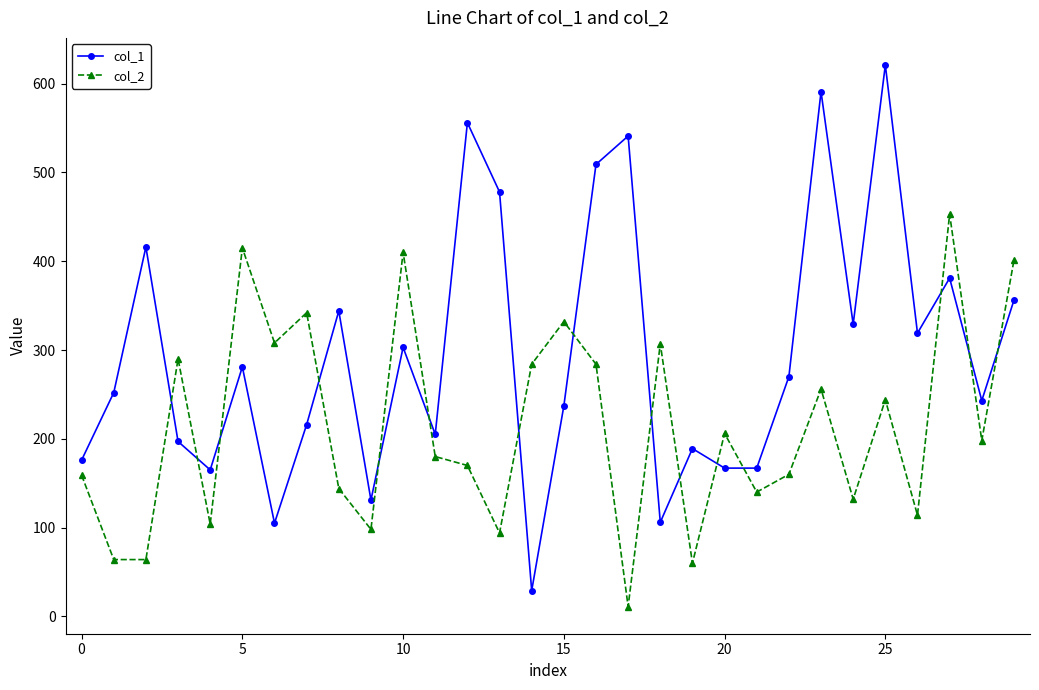

Count the number of data series in this chart.

2